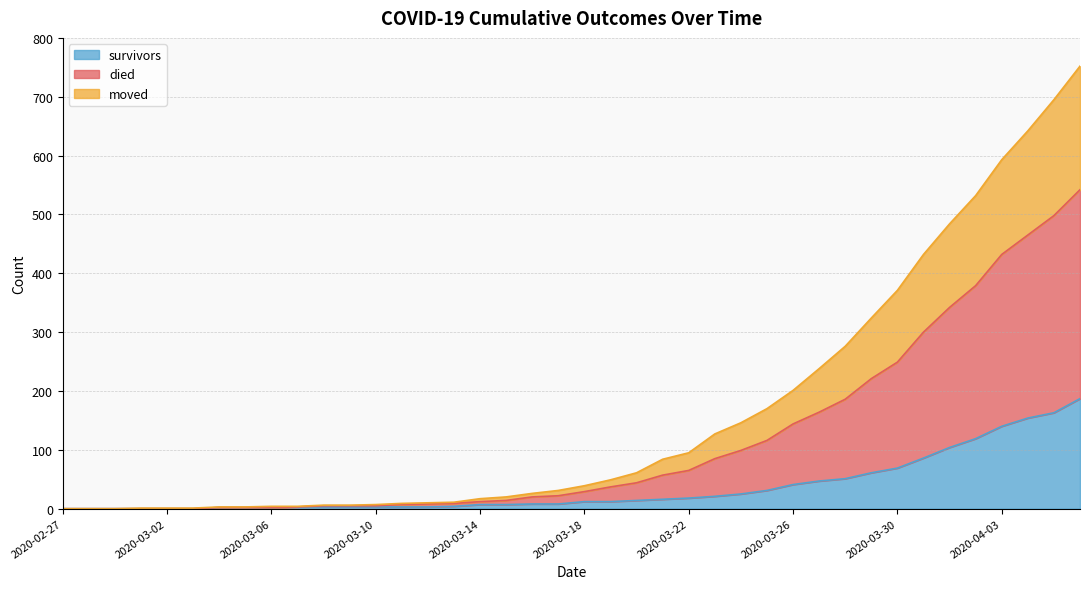

List the series in order of their peak value, lowest first.

survivors, moved, died